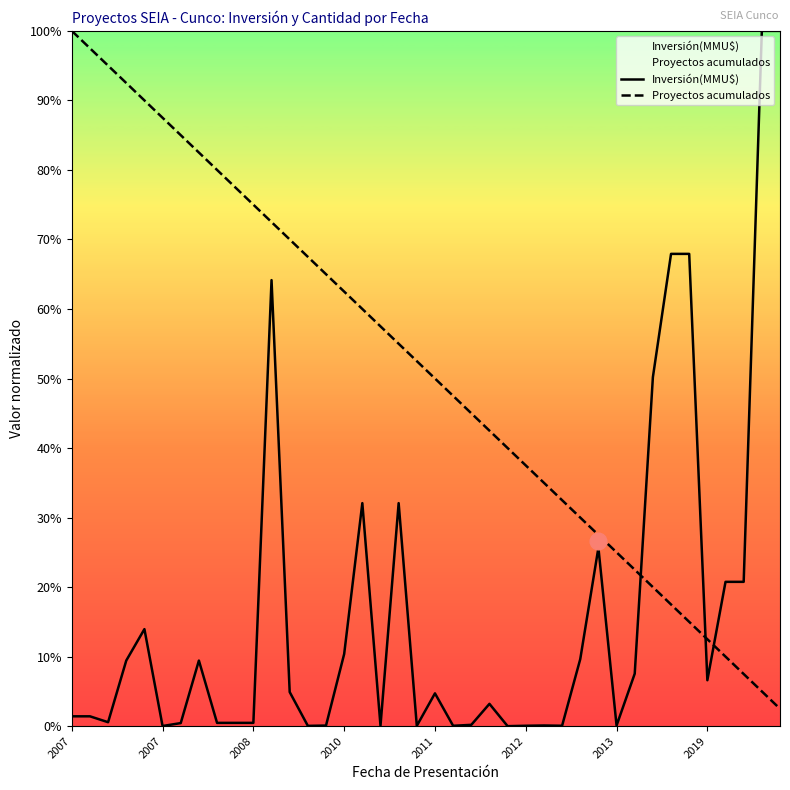

True or false: Inversión(MMU$) has more than 2 interior local peaks.

True